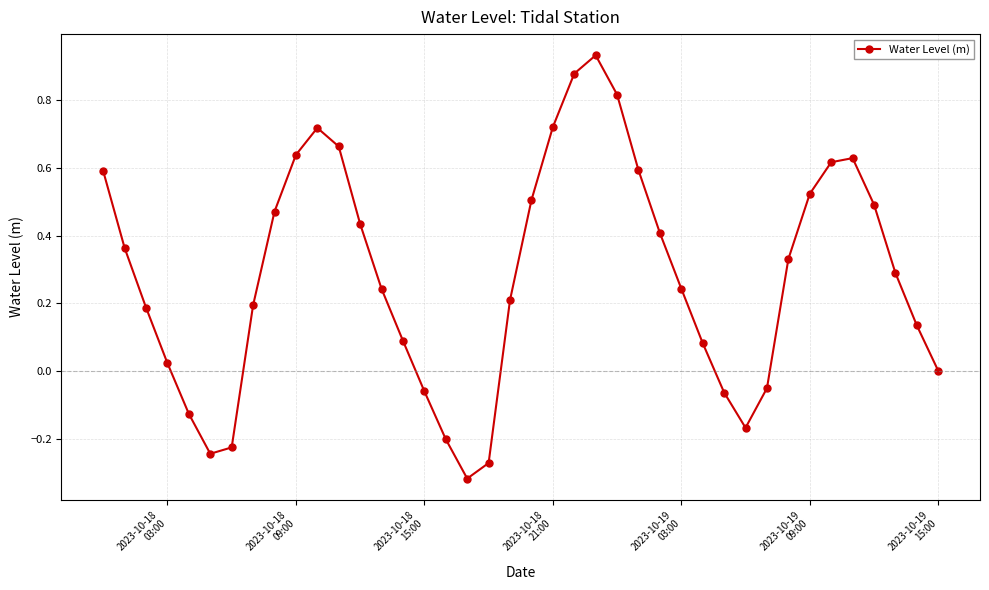

What is the difference between the maximum and minimum values?

1.3